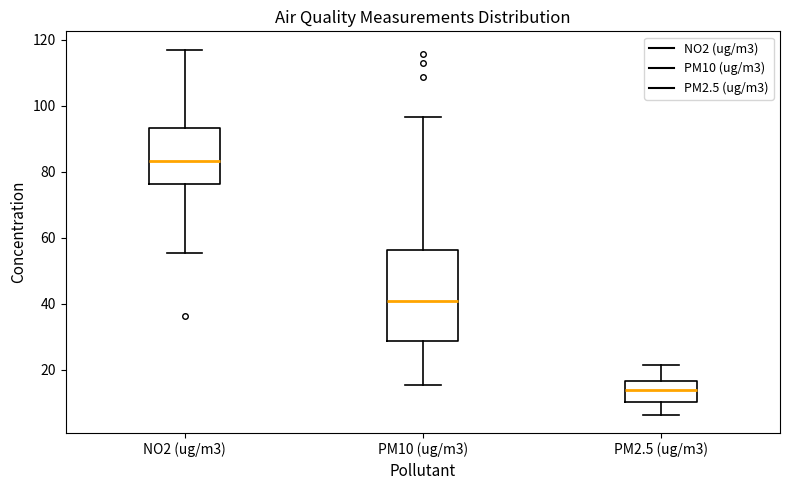

Which box has the lowest median line?

PM2.5 (ug/m3)